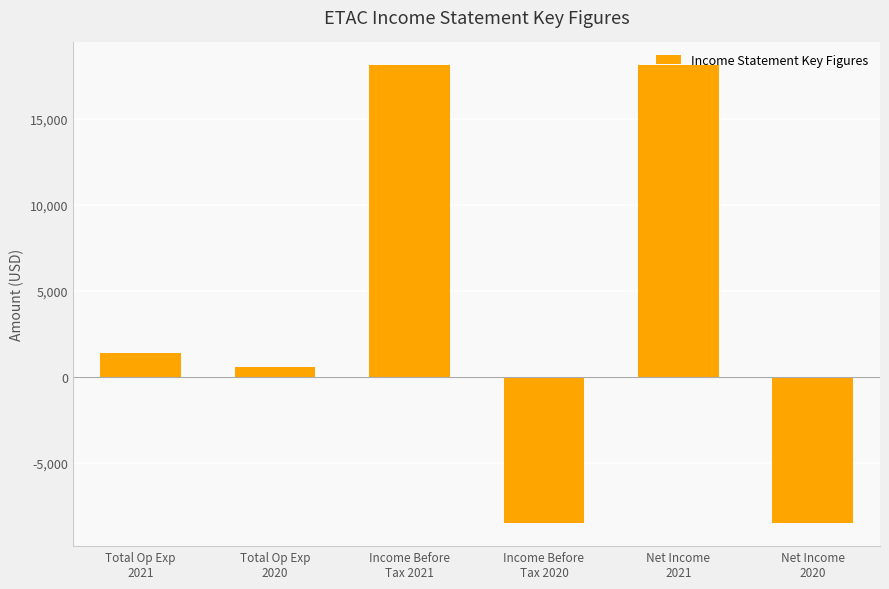

How many values are below zero?

2